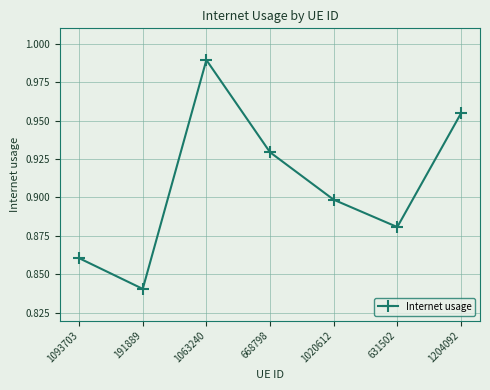

Rank the categories by value from lowest to highest.

191889, 1093703, 631502, 1020612, 668798, 1204092, 1063240